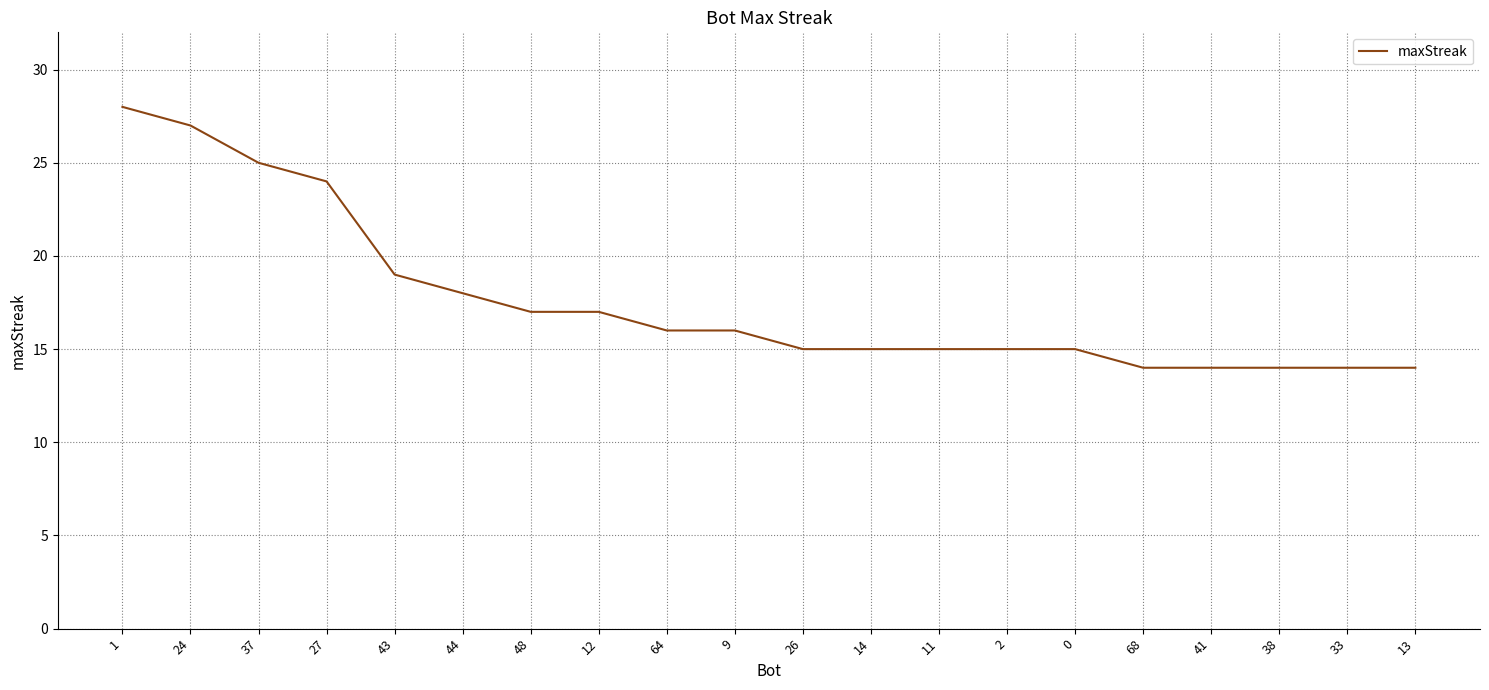

What position from the right is 1?

20